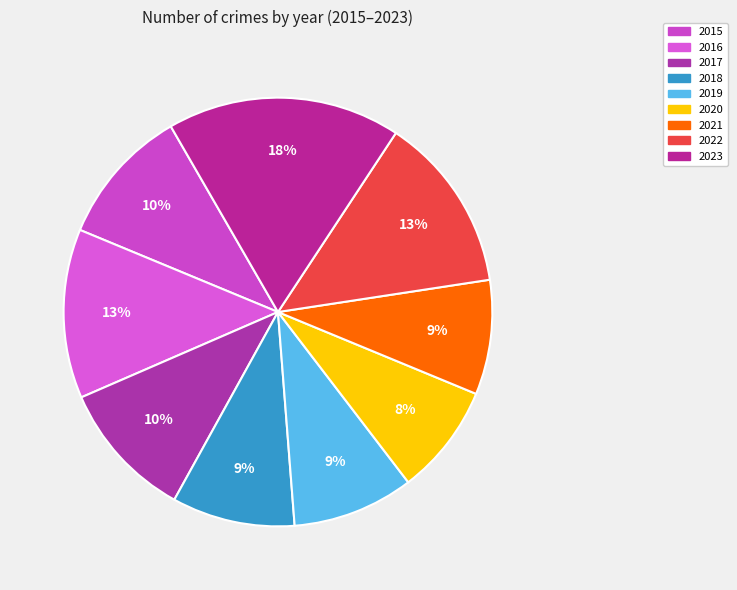

True or false: 2016 accounts for 2% of the total.

False